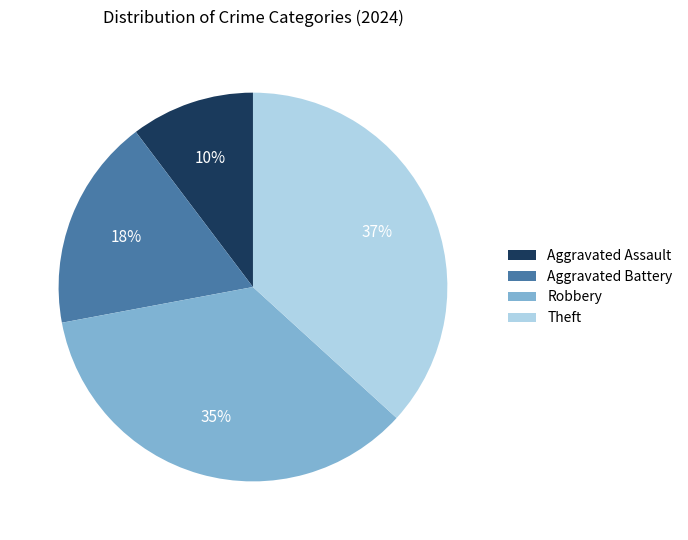

Rank the categories by value from lowest to highest.

Aggravated Assault, Aggravated Battery, Robbery, Theft